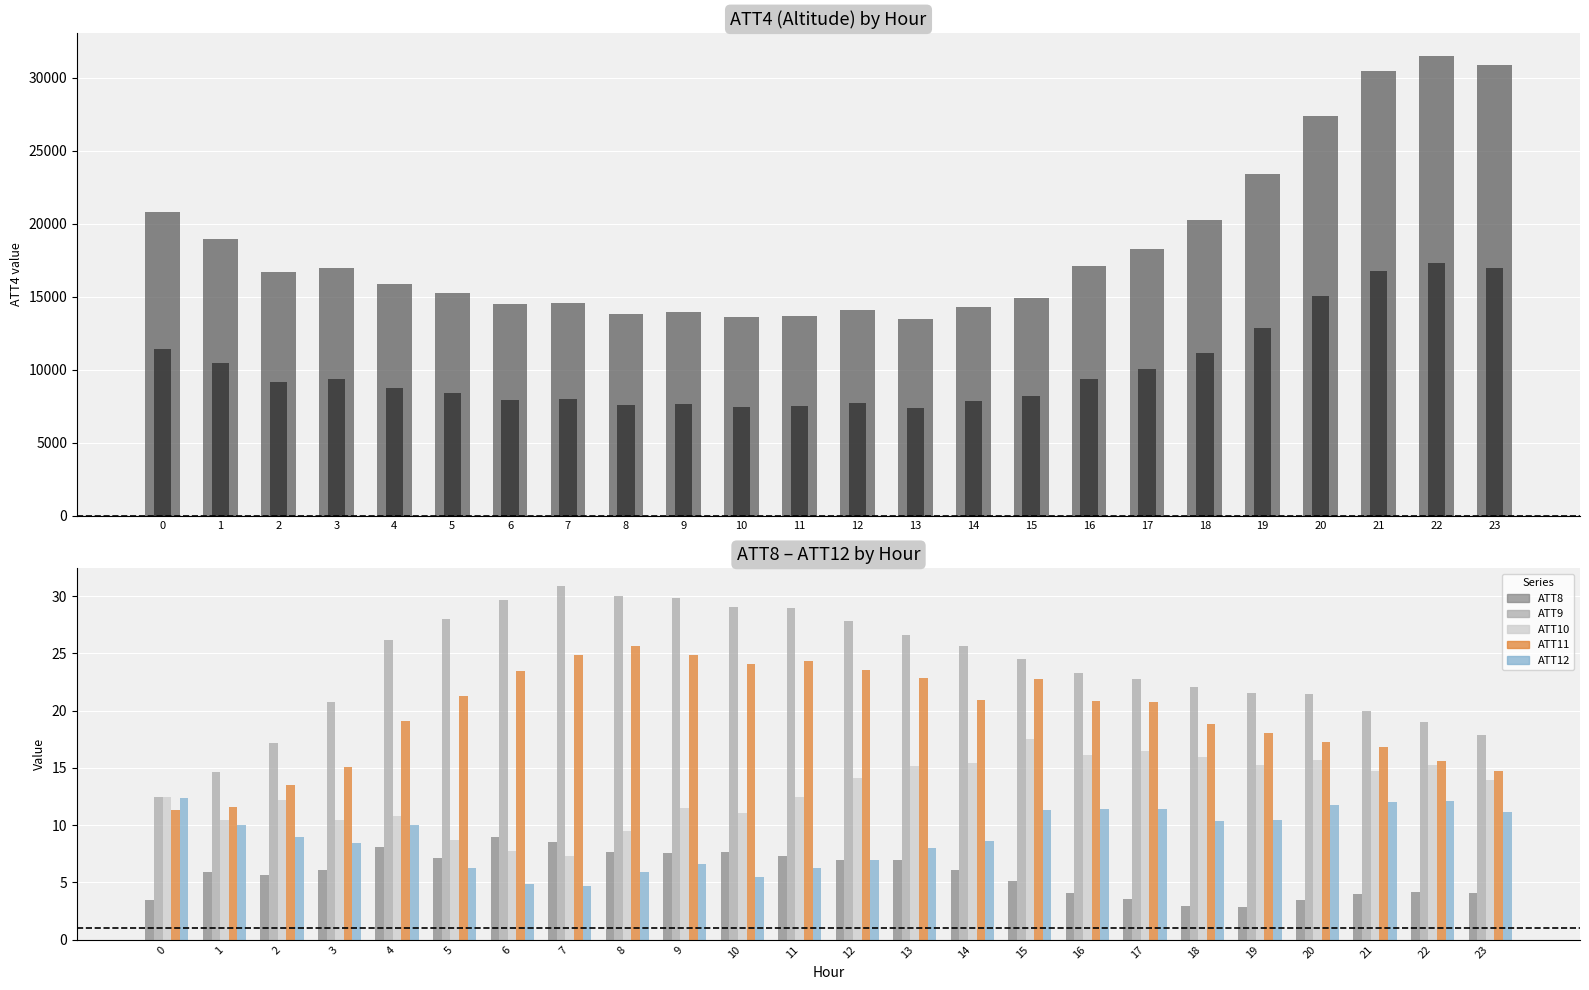

At how many categories does at least one series exceed 11993?

24